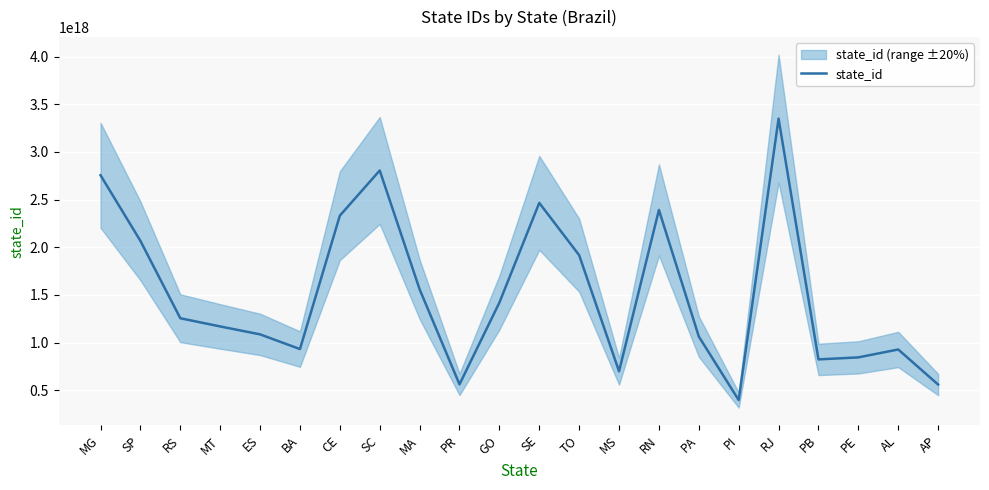

What is the smallest value displayed?

396469227009003648